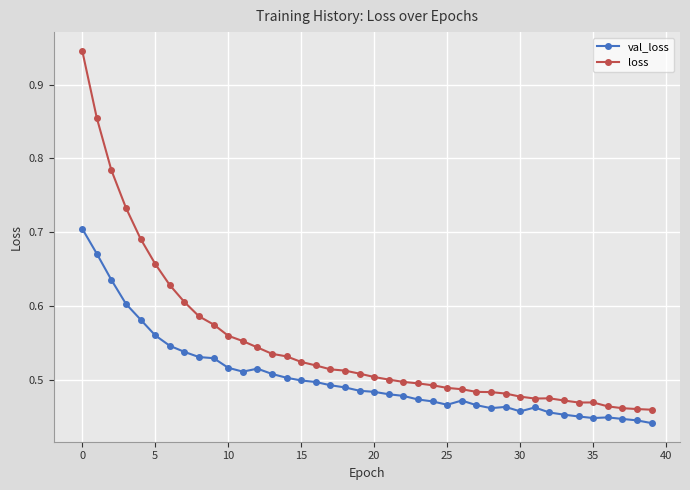

Which series has the largest total across all categories?

loss